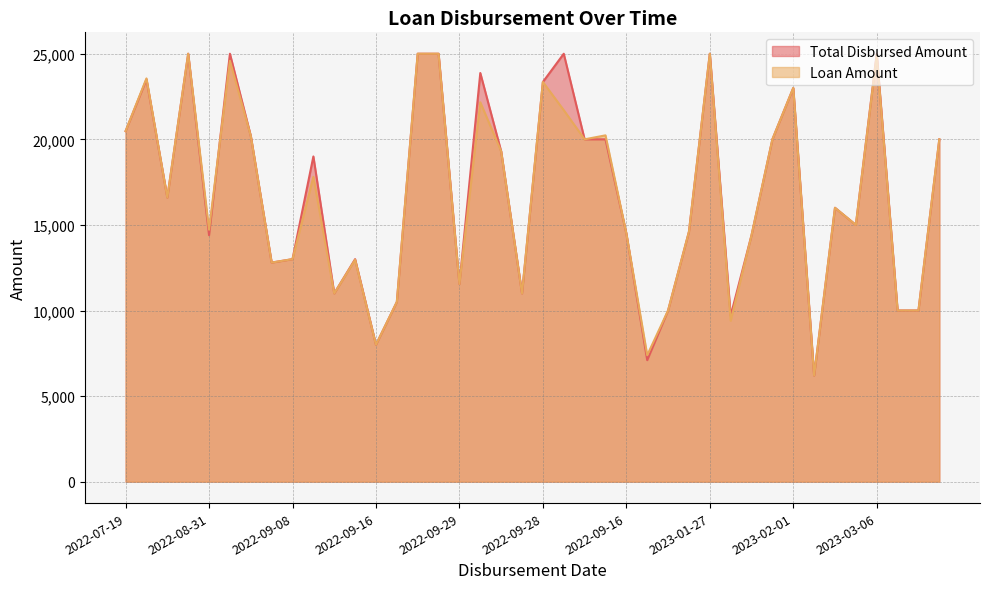

What is the difference between the Loan Amount values at 2023-03-03 and 2022-08-31?

280.1